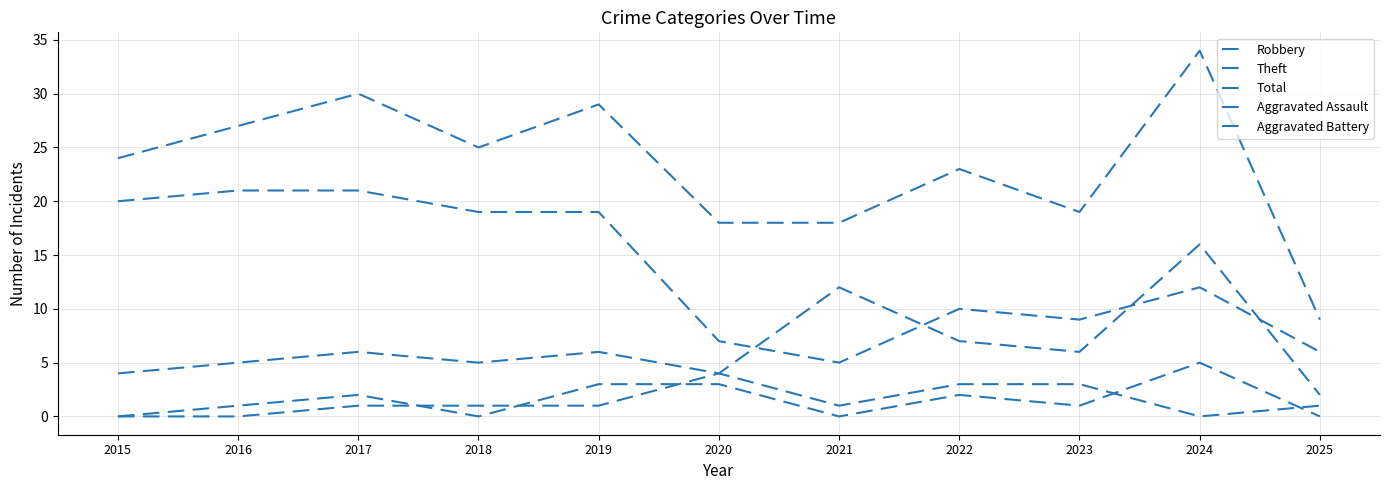

Is this an area chart (filled region under the line)?

No